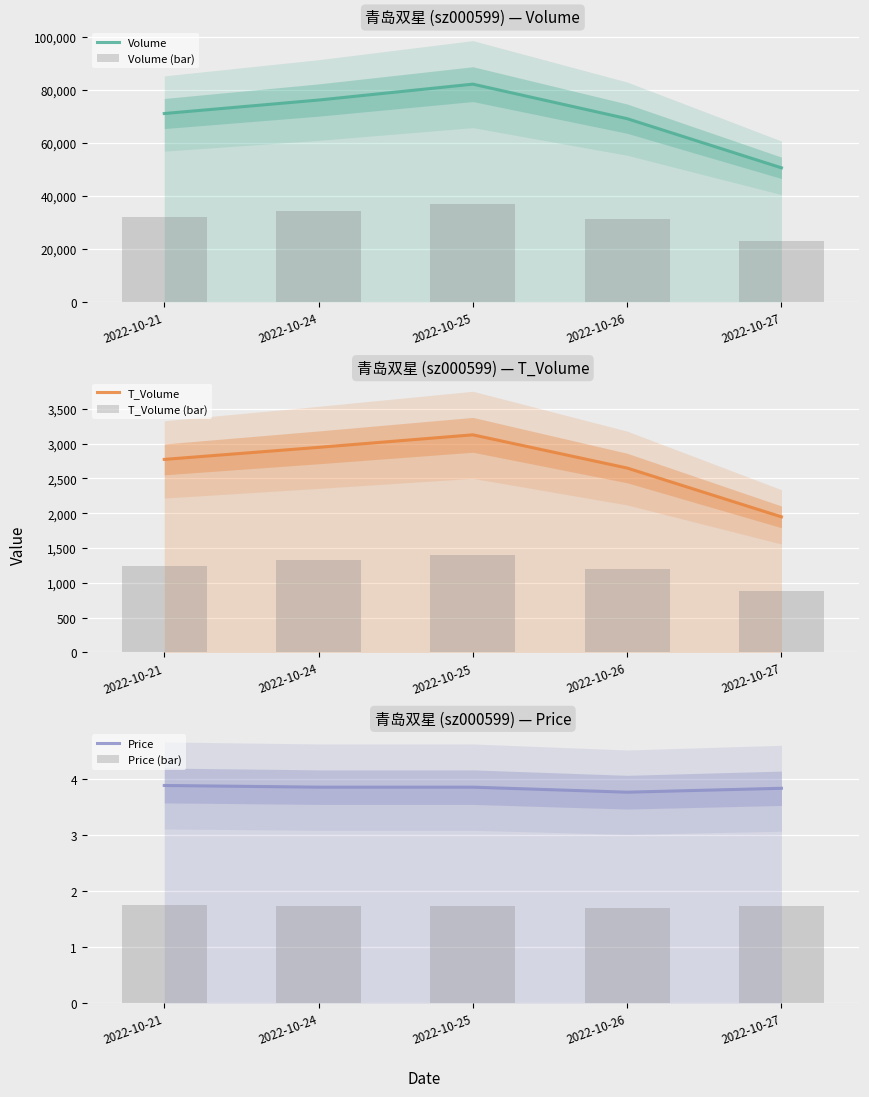

What are all the series names shown in the legend?

Volume, Volume (bar), T_Volume, T_Volume (bar), Price, Price (bar)